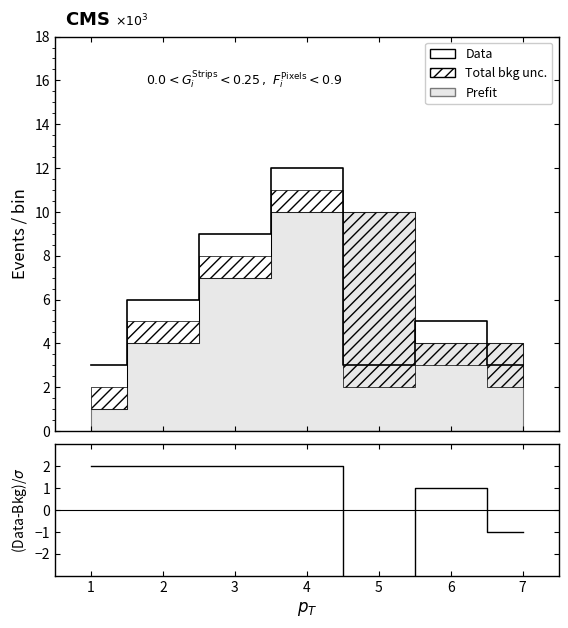

What is the value of the Data point at the 5th from the left?

3